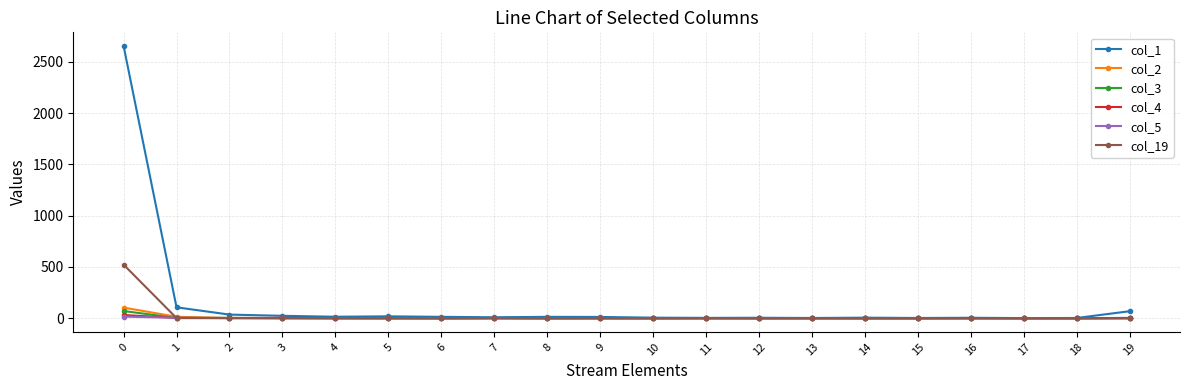

What is the greatest value displayed?

2655